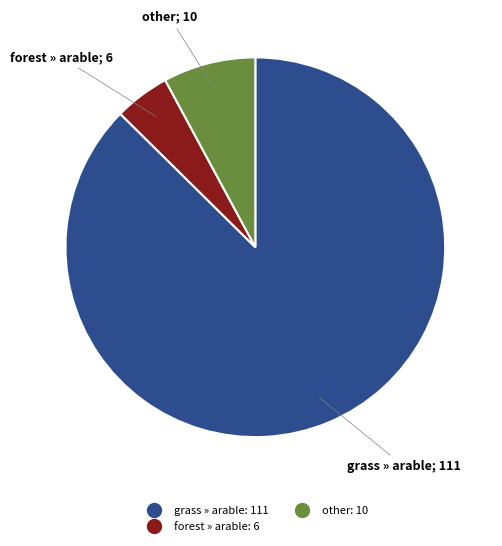

Is there a majority slice in this chart?

Yes